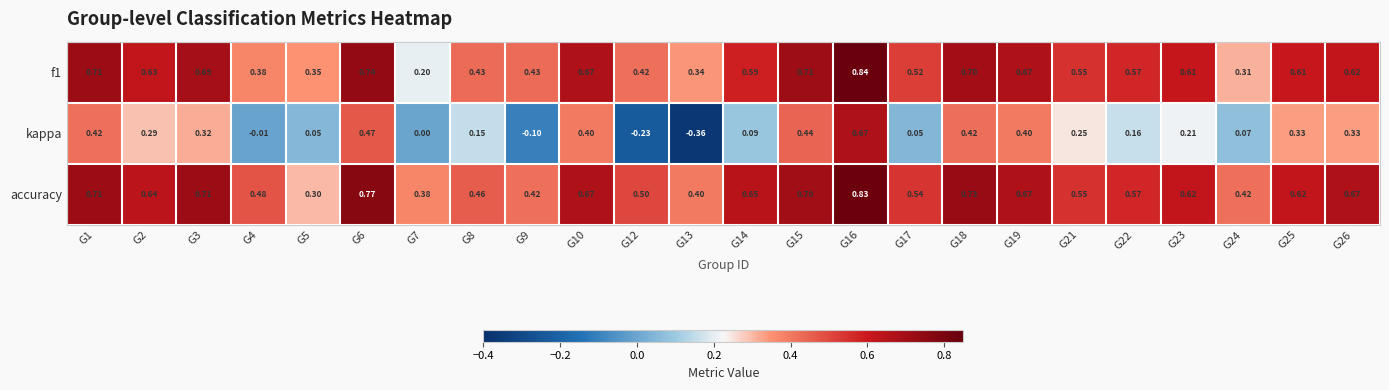

Is the value of kappa at G13 greater than the value of f1 at G8?

No